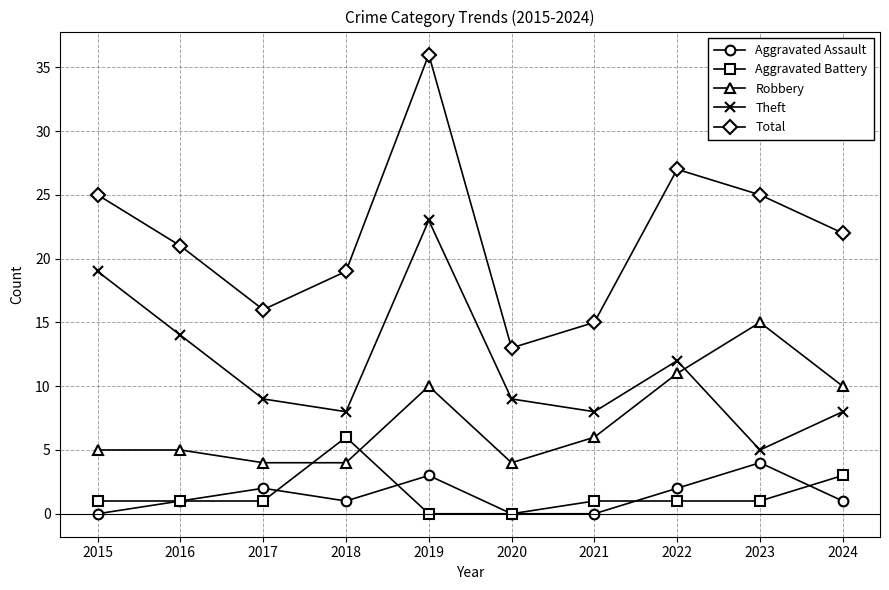

The value of Total at 2021 is 15. True or false?

True